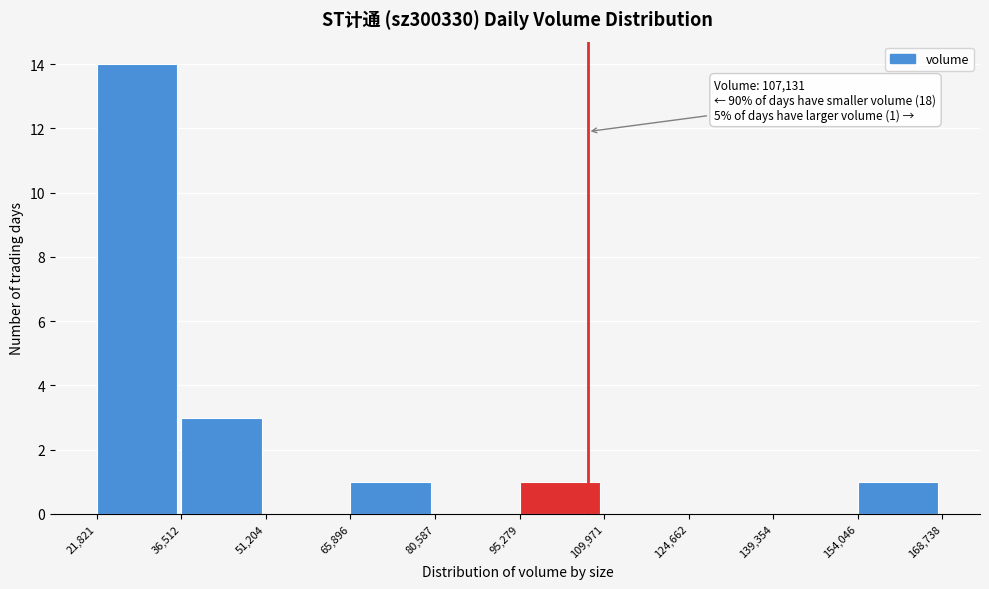

Which range on the x-axis has the tallest bar?

21,821 to 36,512